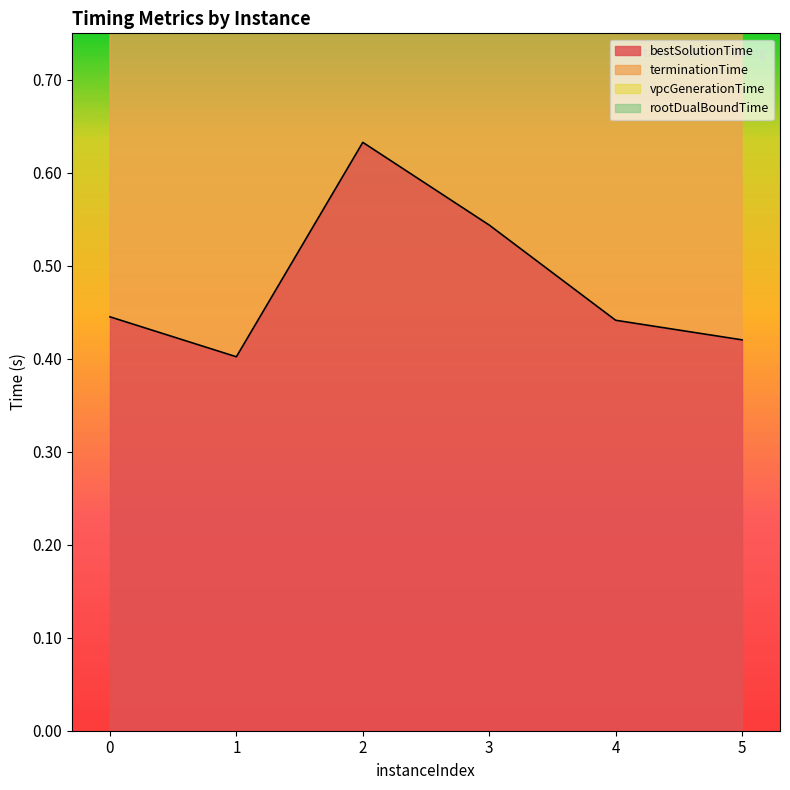

What is the difference between the highest and lowest values at 0?

0.6